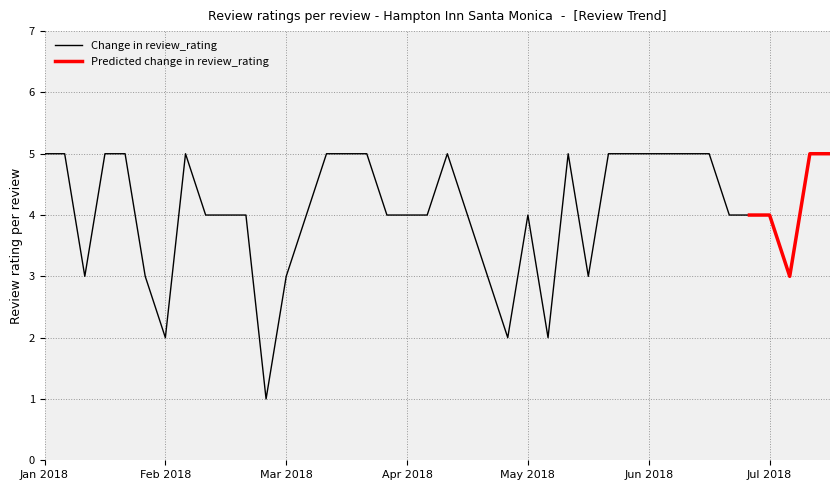

Is this an area chart (filled region under the line)?

No